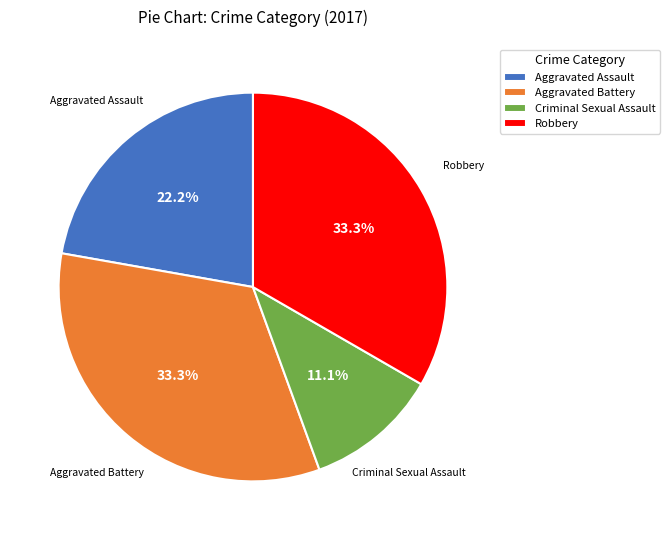

What is the total percentage of Criminal Sexual Assault and Robbery?

44.4%